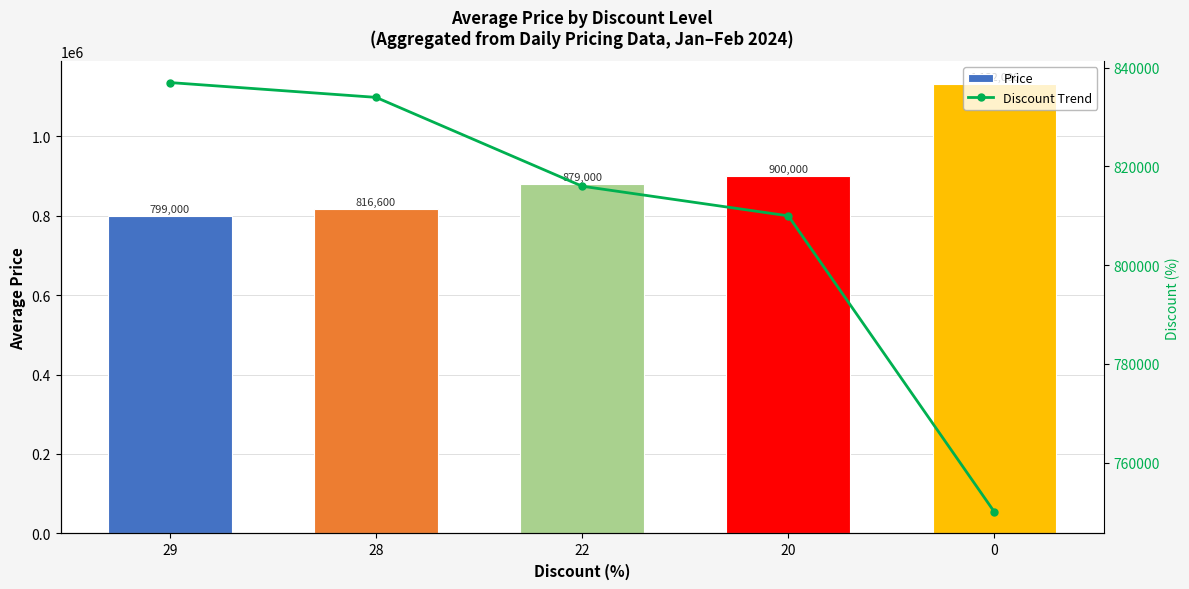

Which series has the largest total across all categories?

Price